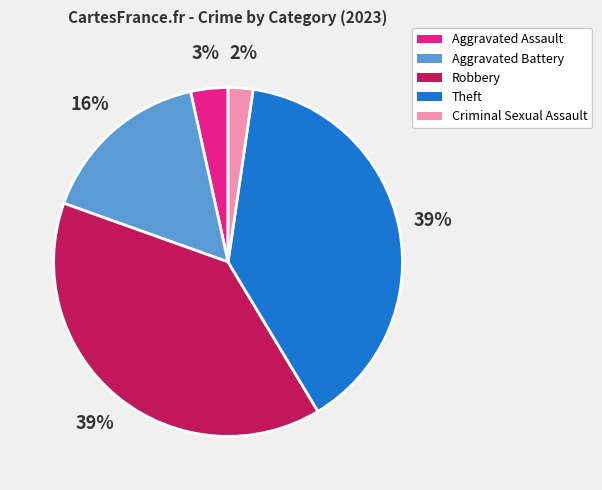

What percentage is the Criminal Sexual Assault slice, to the nearest percent?

2%